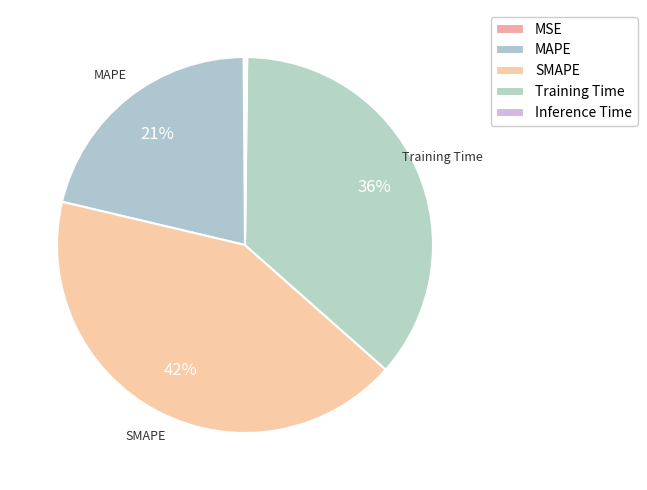

To the nearest percent, what is the average slice percentage?

20%